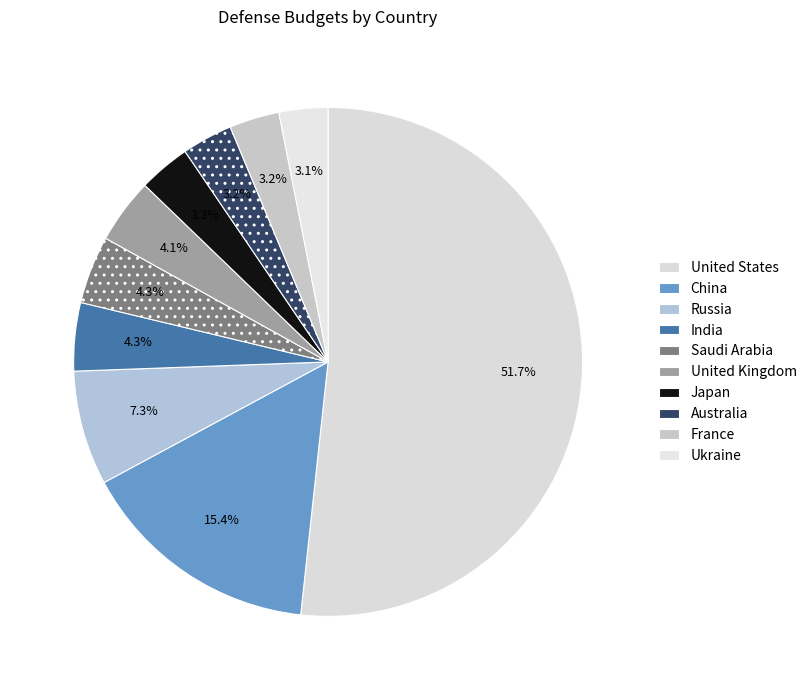

The Japan slice represents 17% of the pie. True or false?

False